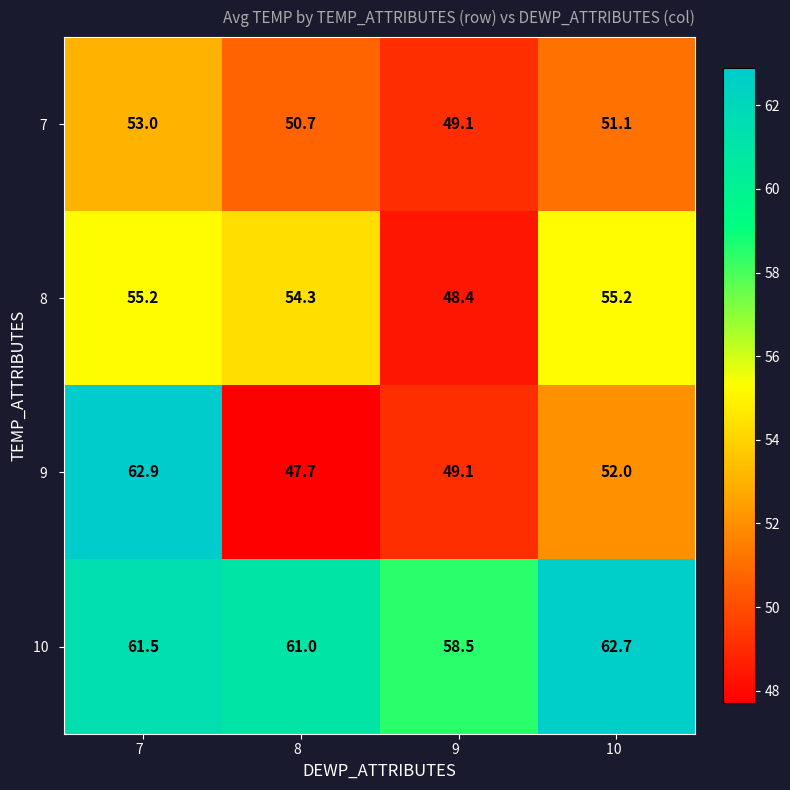

What is the greatest value displayed?

62.9